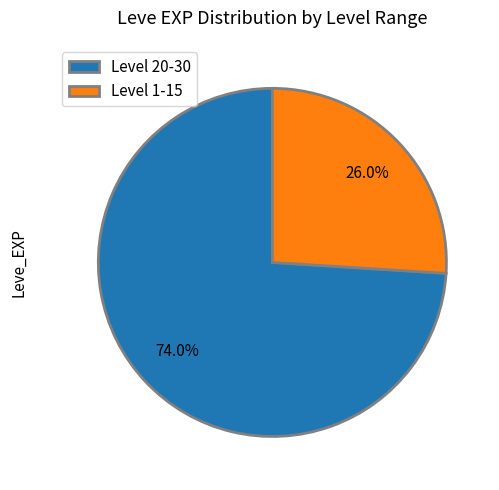

Rank the categories by value from highest to lowest.

Level 20-30, Level 1-15